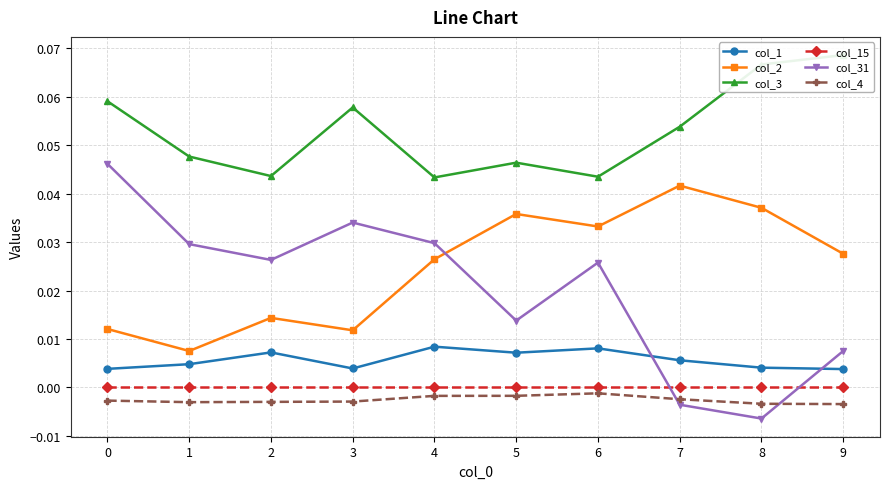

Is it true that col_31 equals 0.0 at 2?

False